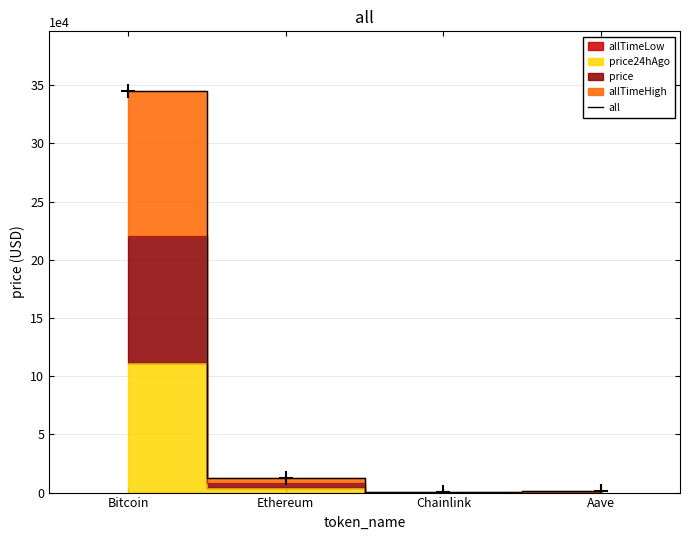

What is the change in value from Ethereum to Chainlink?

-12762.8